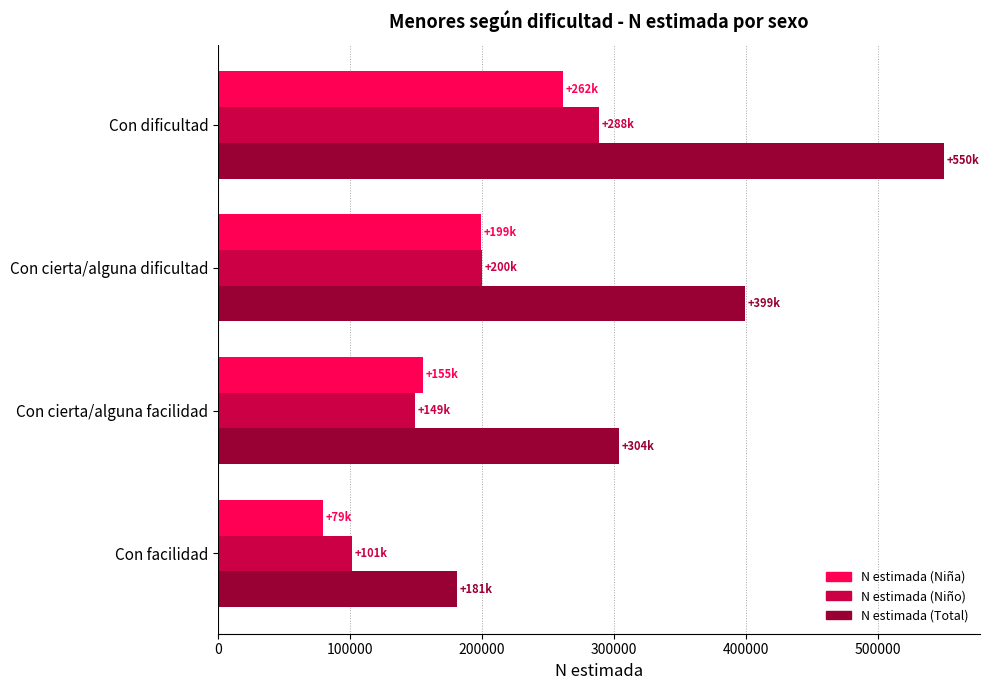

What is the difference between the maximum and minimum values in the N estimada (Niña) series?

182183